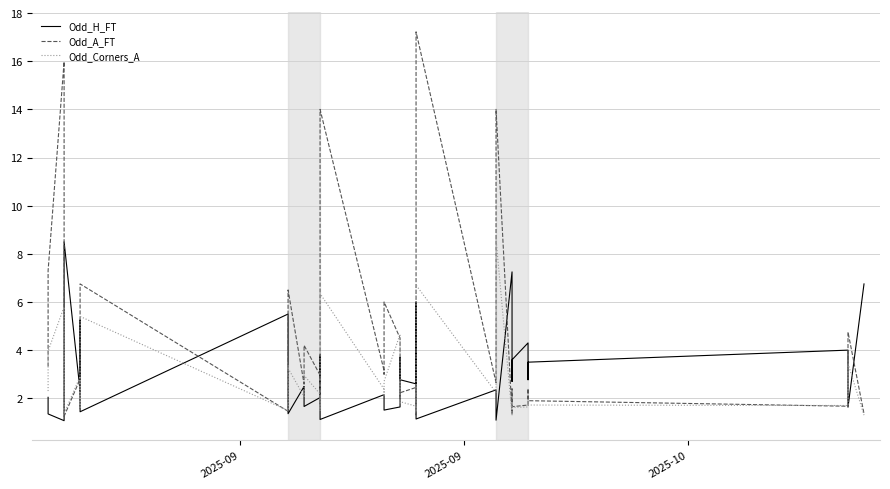

Does the chart display data point markers on the line(s)?

No